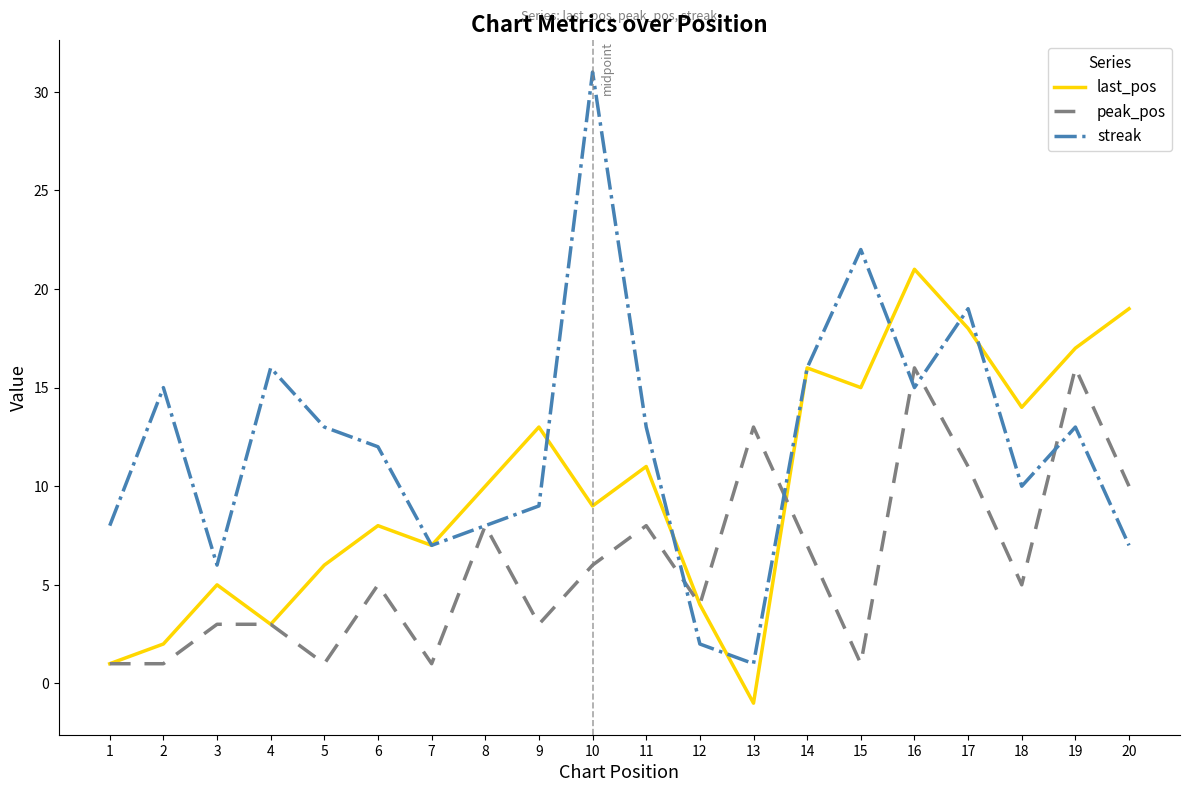

The peak_pos series shows 5 at 9. True or false?

False